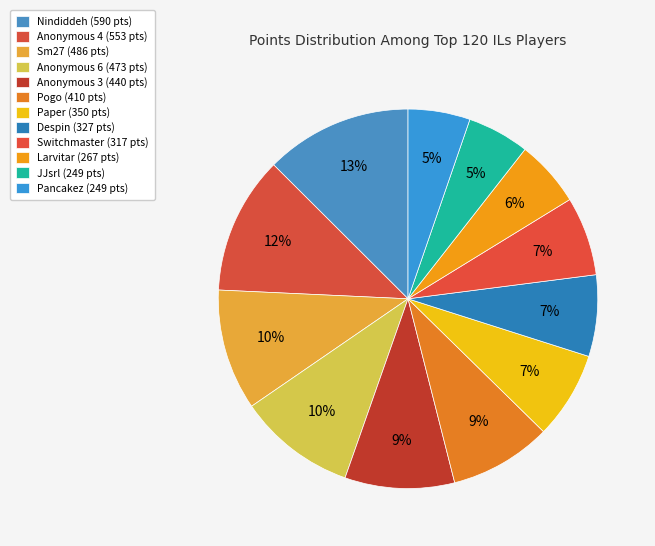

How many slices are in this pie chart?

12